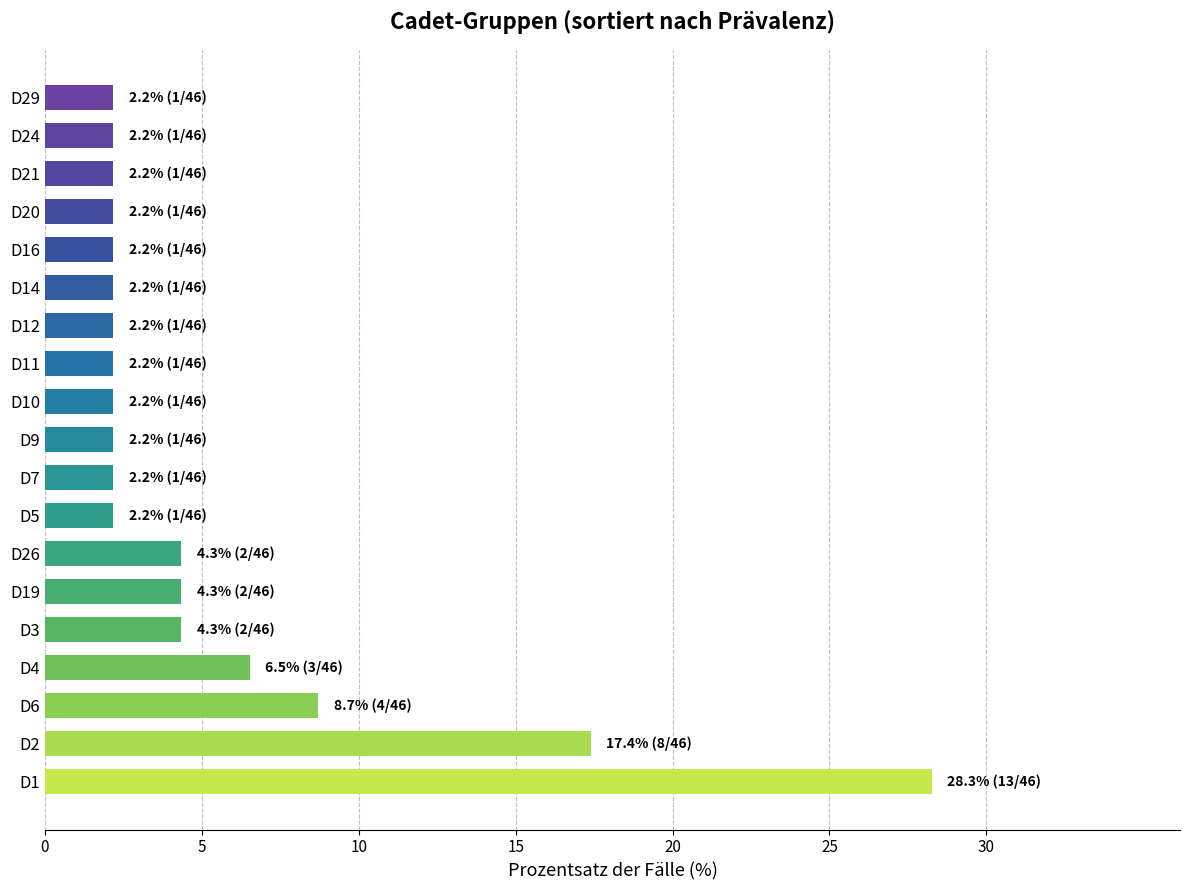

Are the bars horizontal?

Yes